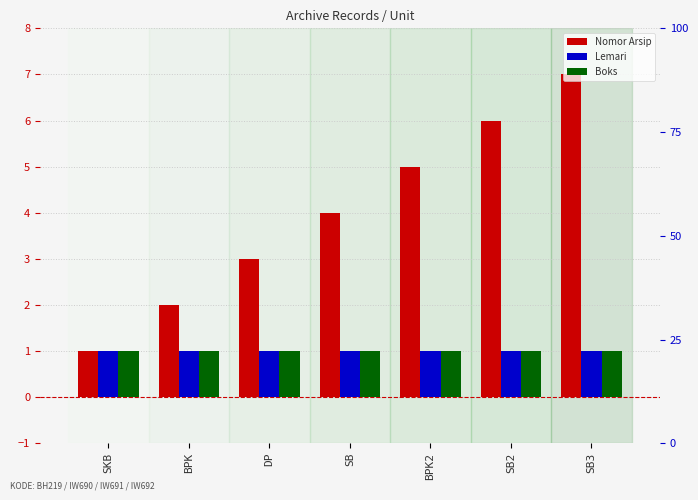

Is the value of Boks at SKB greater than the value of Lemari at SB3?

No